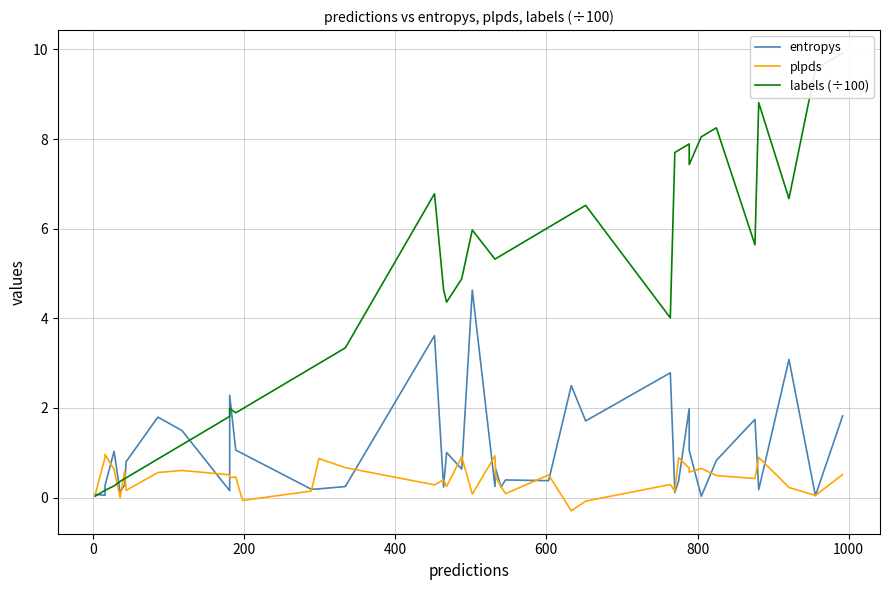

What is the difference between the maximum and minimum values in the plpds series?

1.3